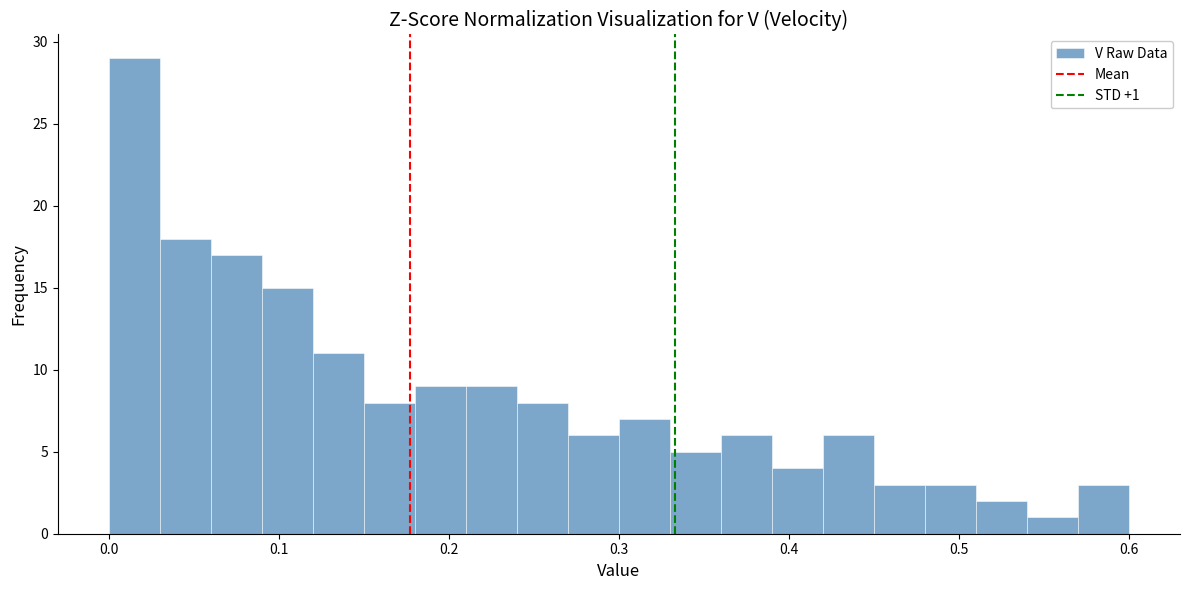

Read against the x-axis, roughly where is the centre of the tallest bar?

0.02